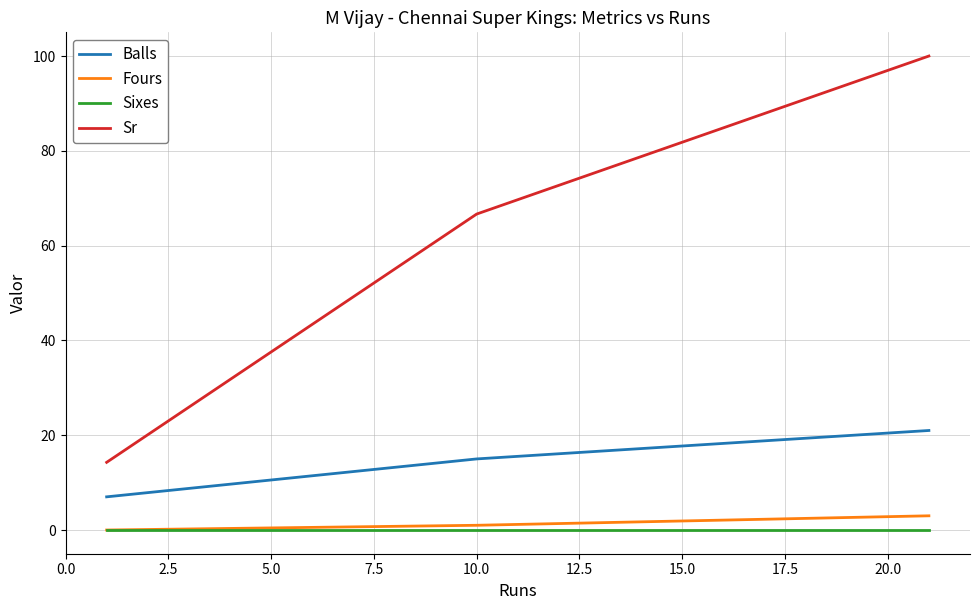

Which series has the largest total across all categories?

Sr